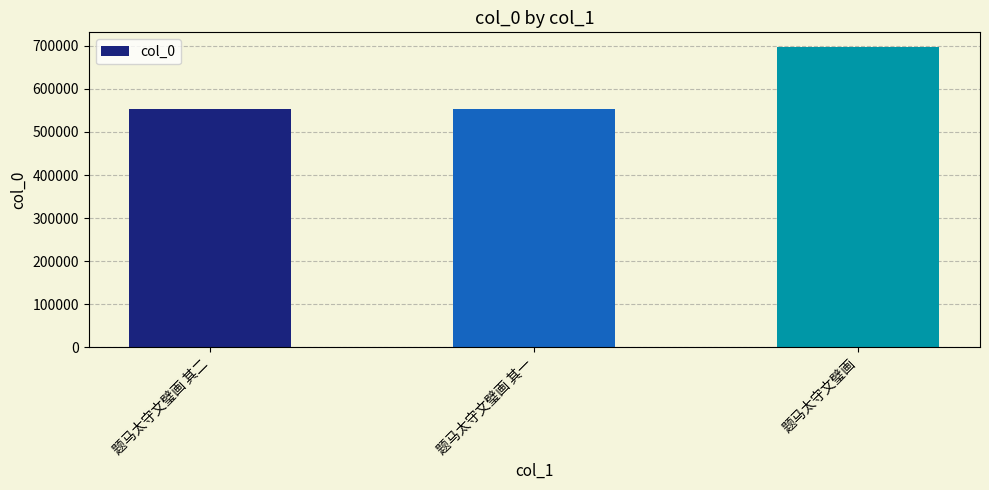

What is the smallest value displayed?

552753